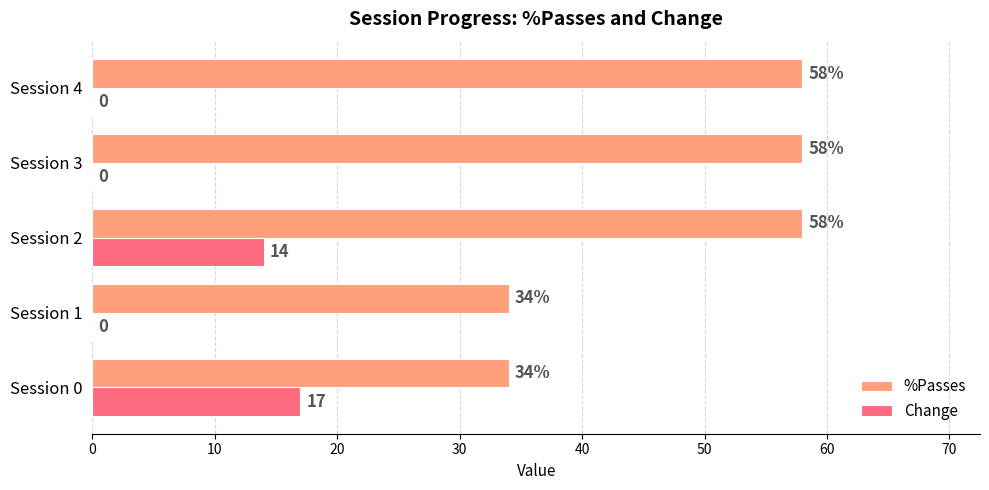

What is the average value of the %Passes series?

48